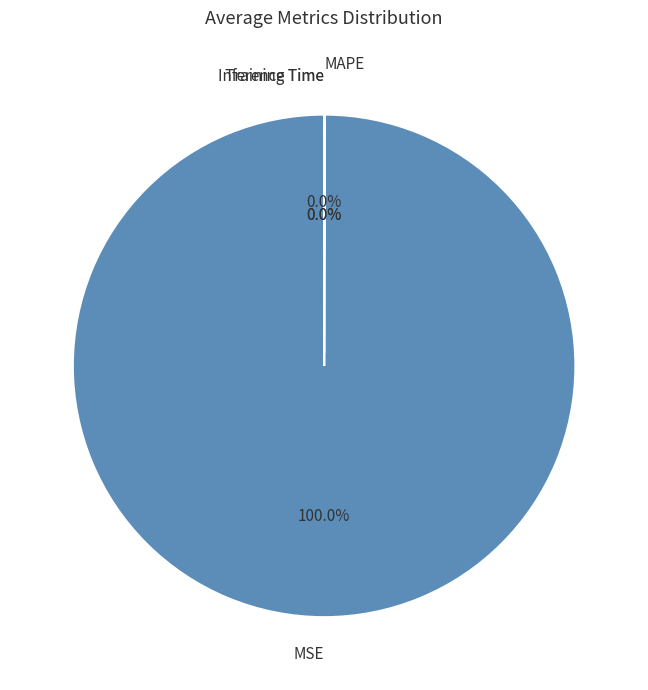

Which category has the smallest portion of the pie?

Inference Time